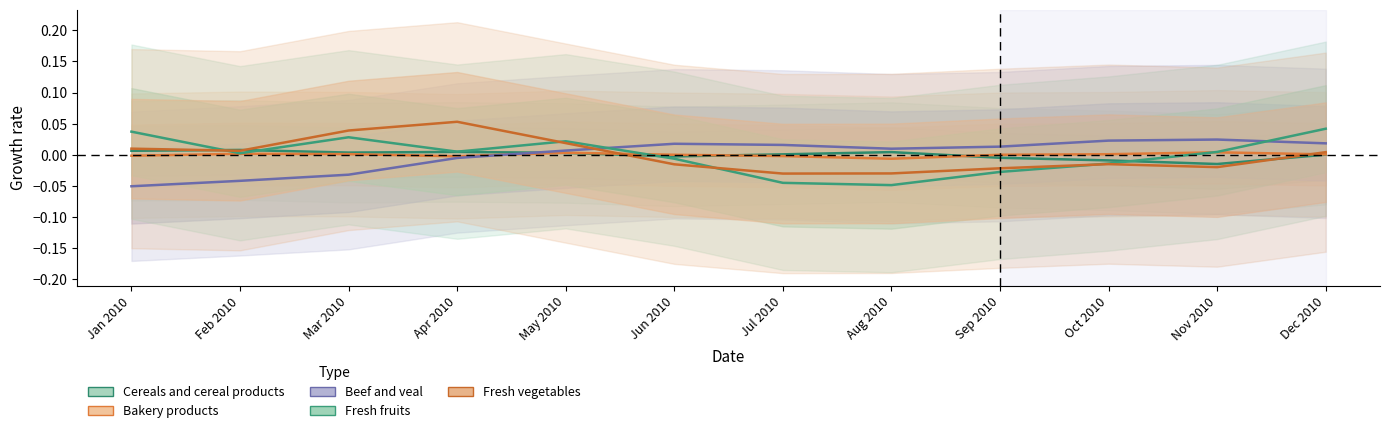

Does the chart display data point markers on the line(s)?

No